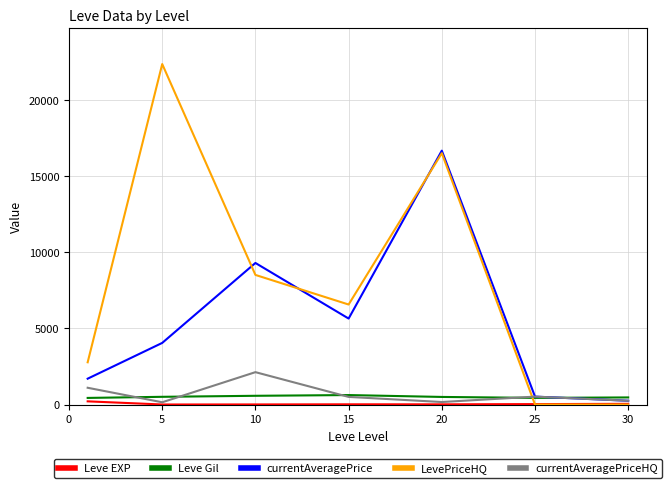

Which series has the largest range (max minus min)?

LevePriceHQ